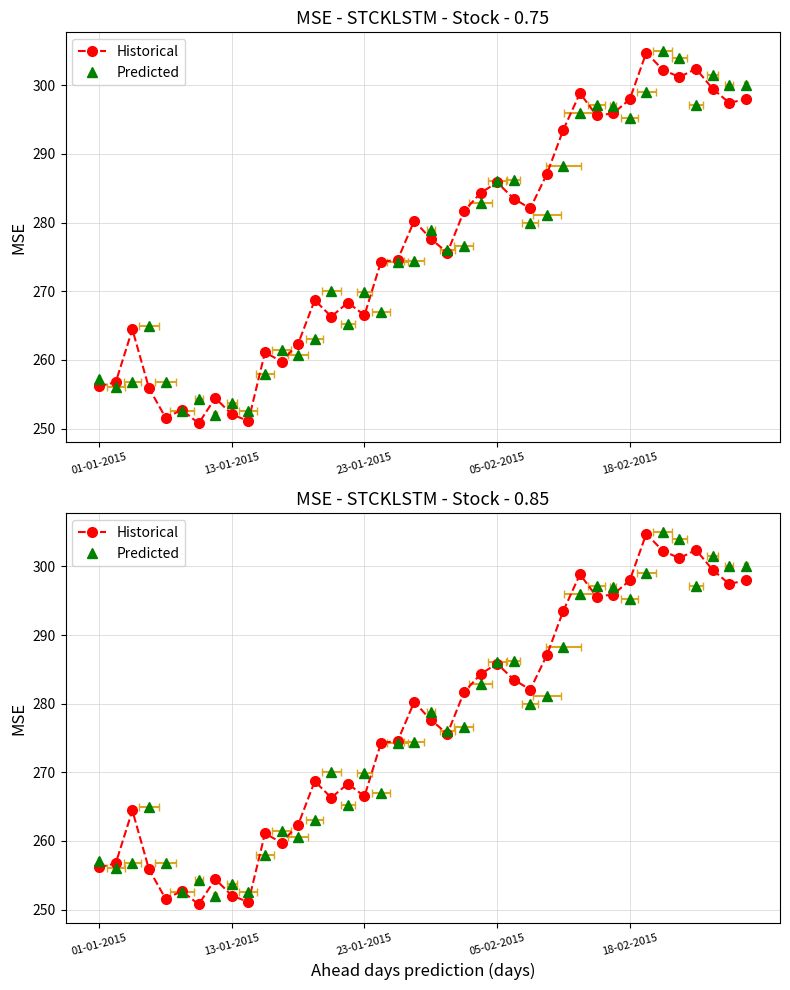

List the series in order of their overall mean, lowest first.

Predicted, Historical